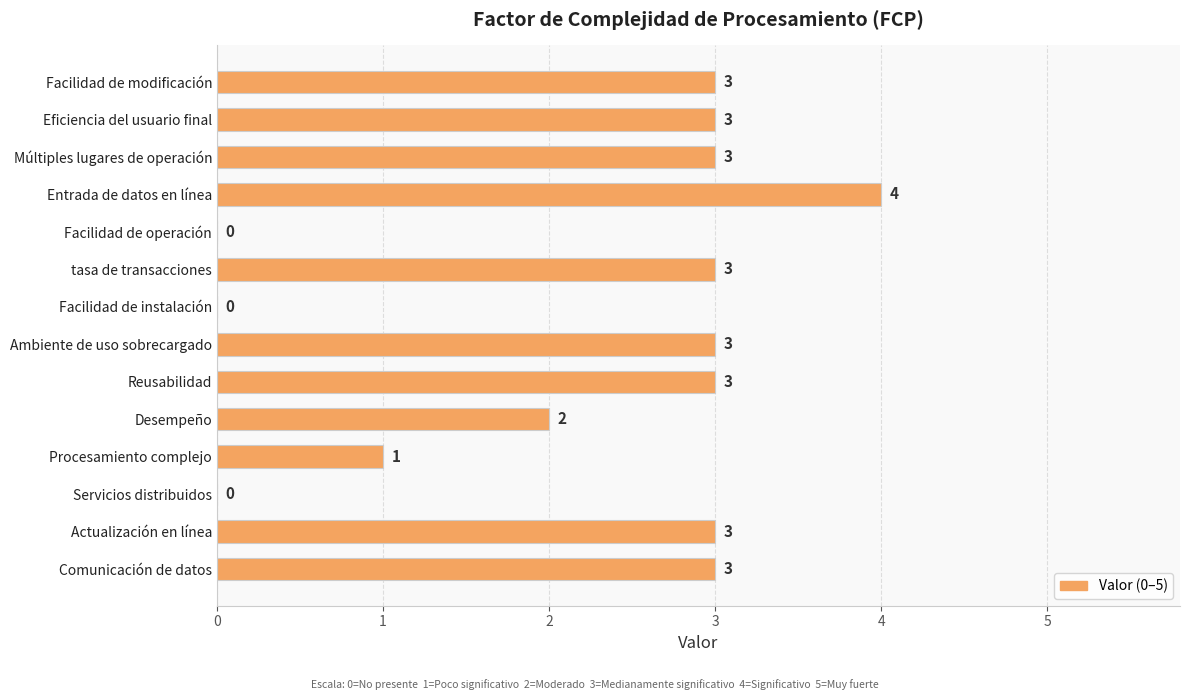

How many values are between 1 and 3?

10